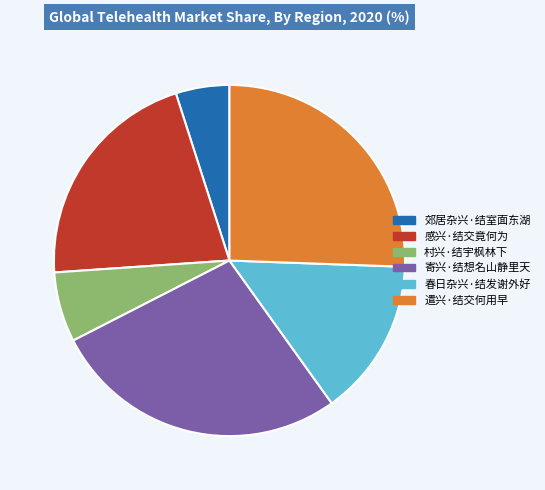

True or false: 遣兴·结交何用早 accounts for 26% of the total.

True